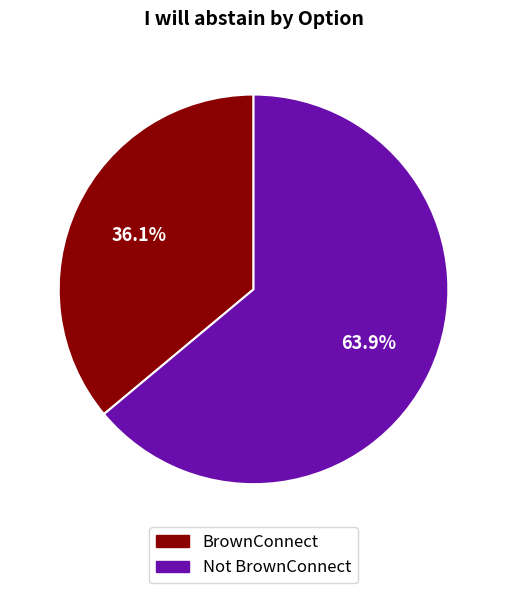

Count the number of slices in the pie.

2